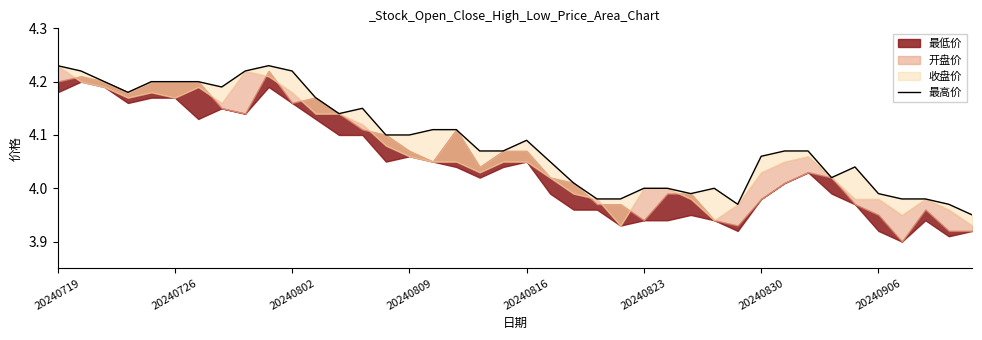

What is the average value?

4.1